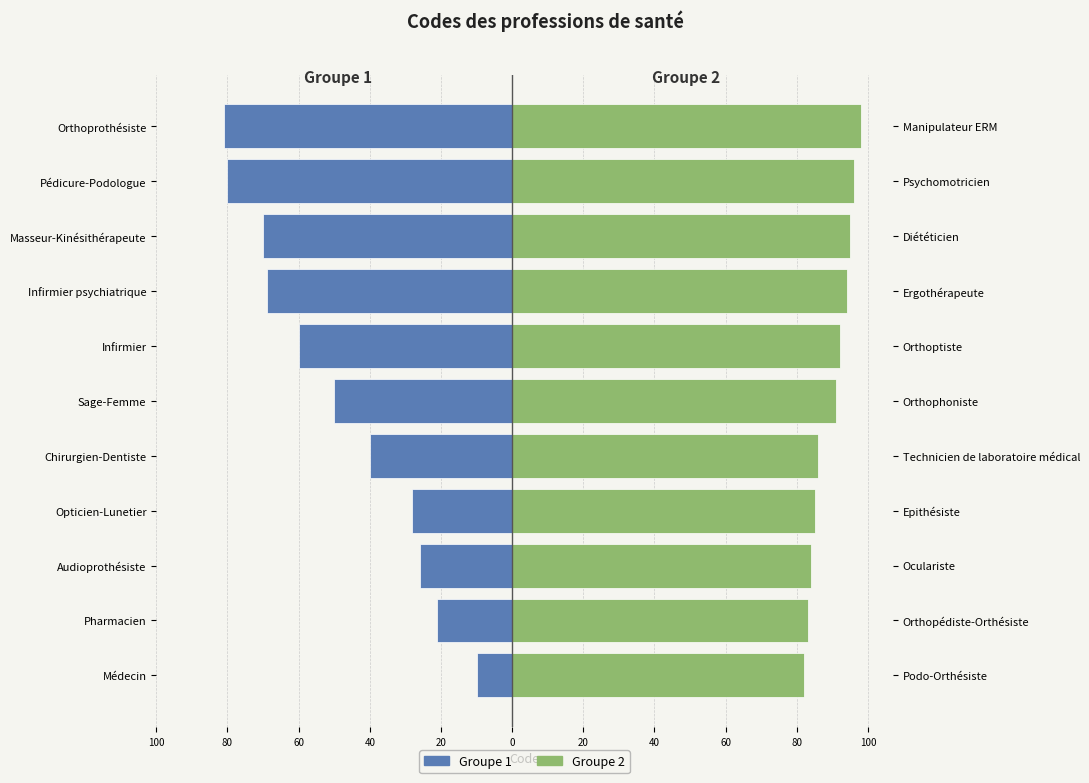

At Pharmacien, list the series in order from smallest to largest.

Groupe 1 (codes 10–86 premiers), Groupe 2 (codes 81–98)